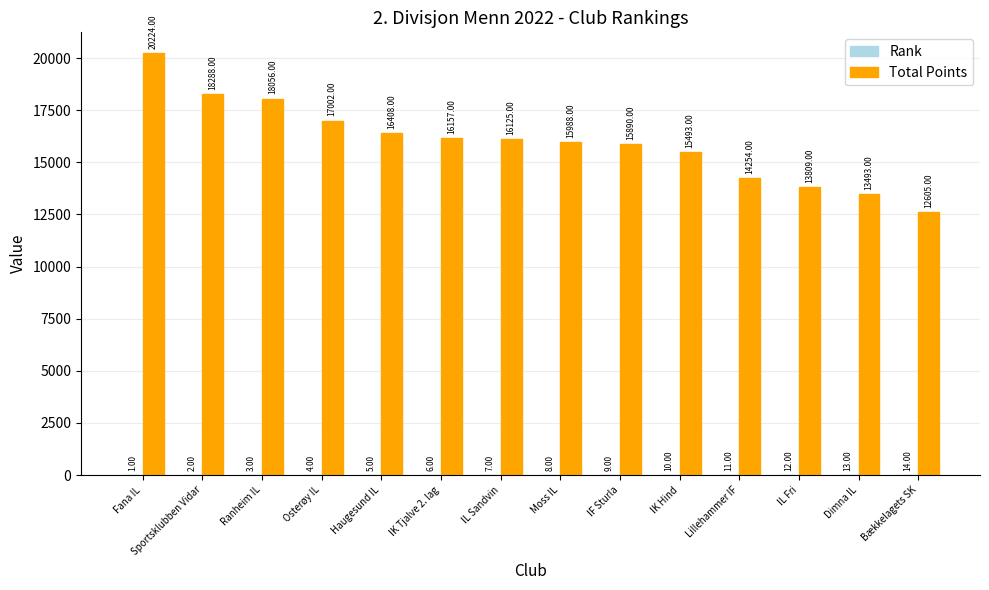

What is the sum of the Total Points values at IL Sandvin and IL Fri?

29934